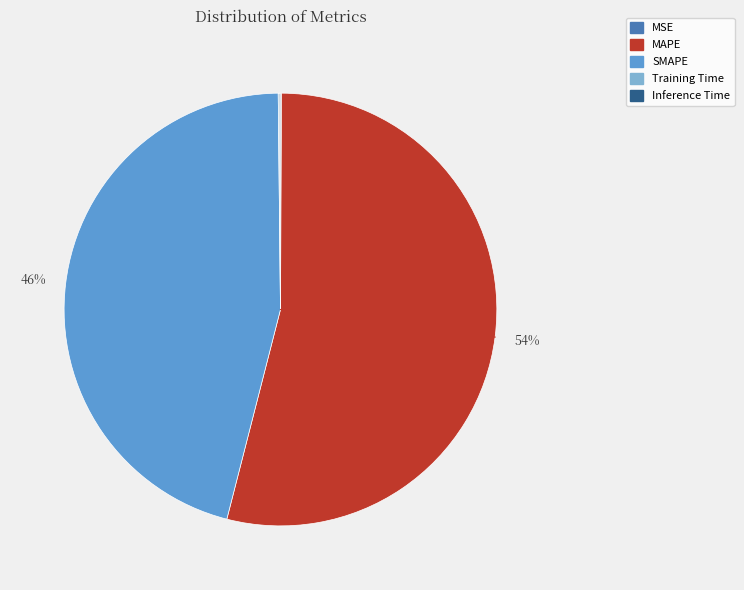

To the nearest percent, what is the difference between the largest and smallest slice percentages?

54%